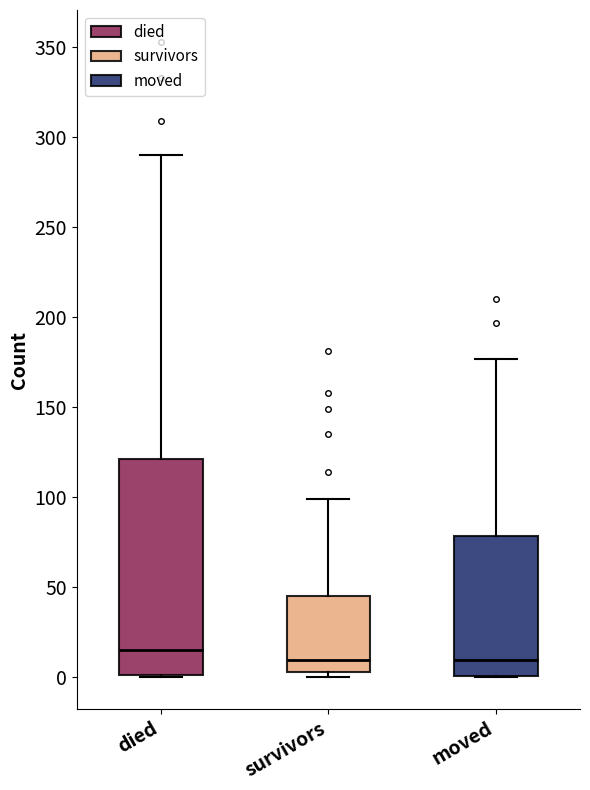

Where is the upper edge of the box for survivors on the y-axis? The values are not printed on the chart, so give them approximately, as read against the axis.

45